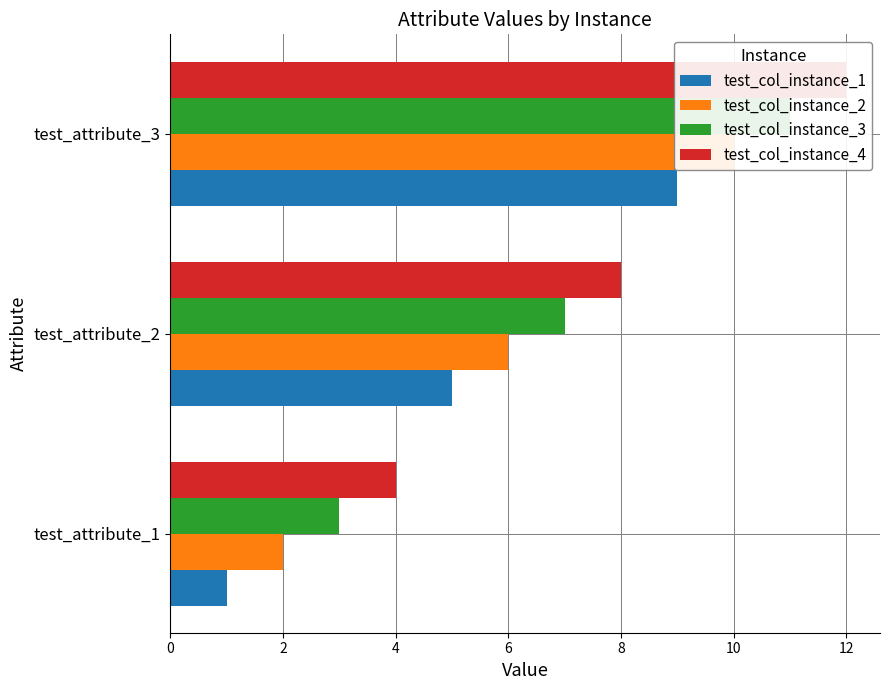

What is the average value of the test_col_instance_2 series?

6